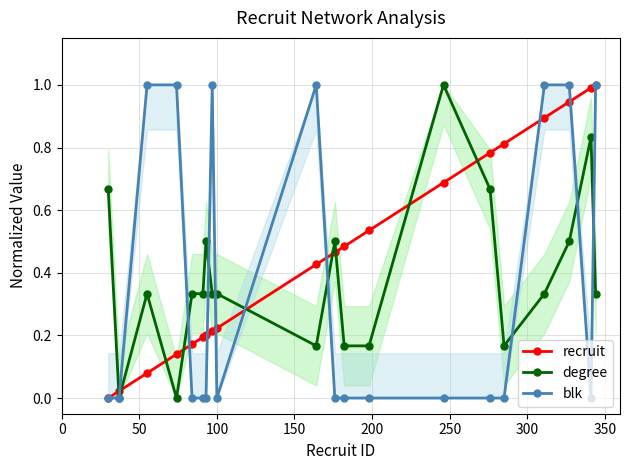

After their last crossing, which series has the higher values: degree or recruit?

recruit